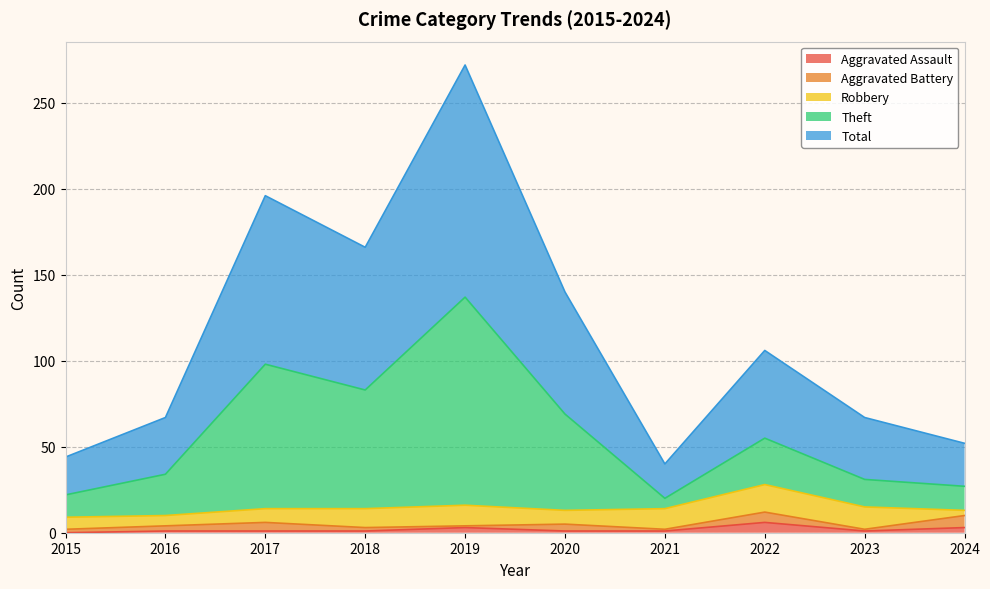

What is the sum of the Total values at 2021 and 2020?

89